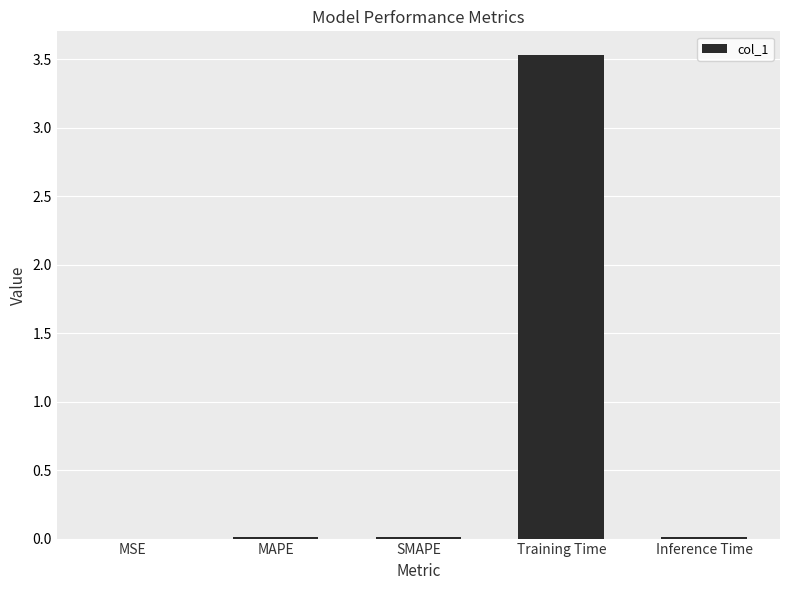

The value at Training Time is 1.1. True or false?

False